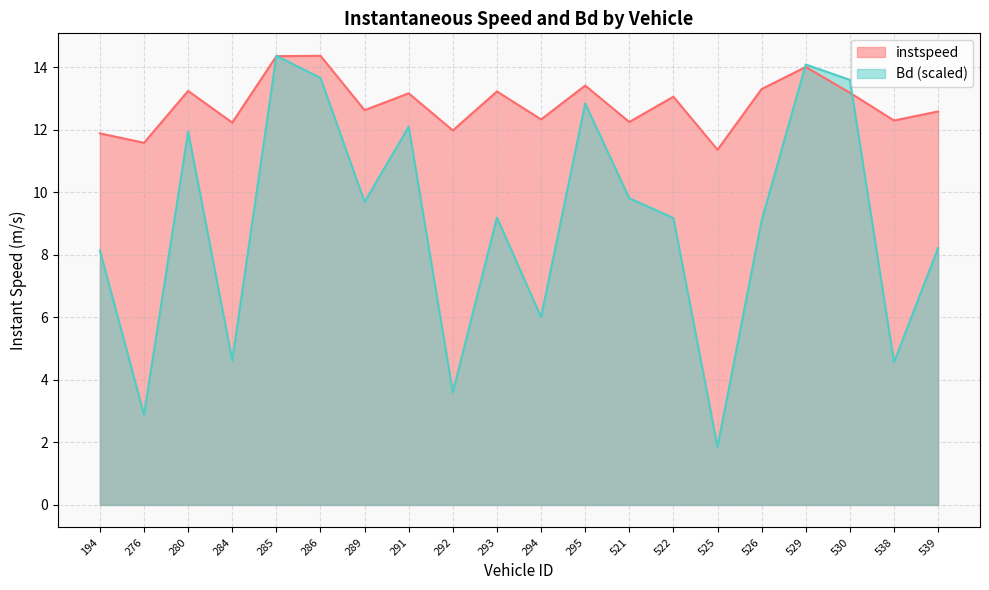

Count the number of categories in the chart.

20